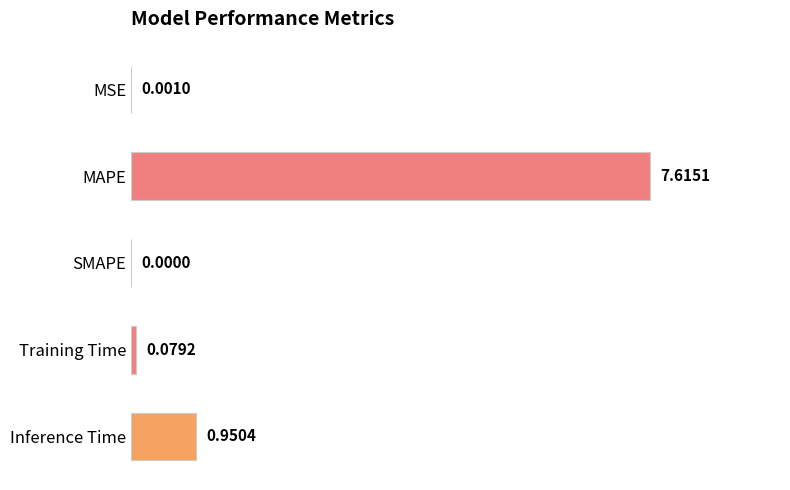

How many values are above zero?

4